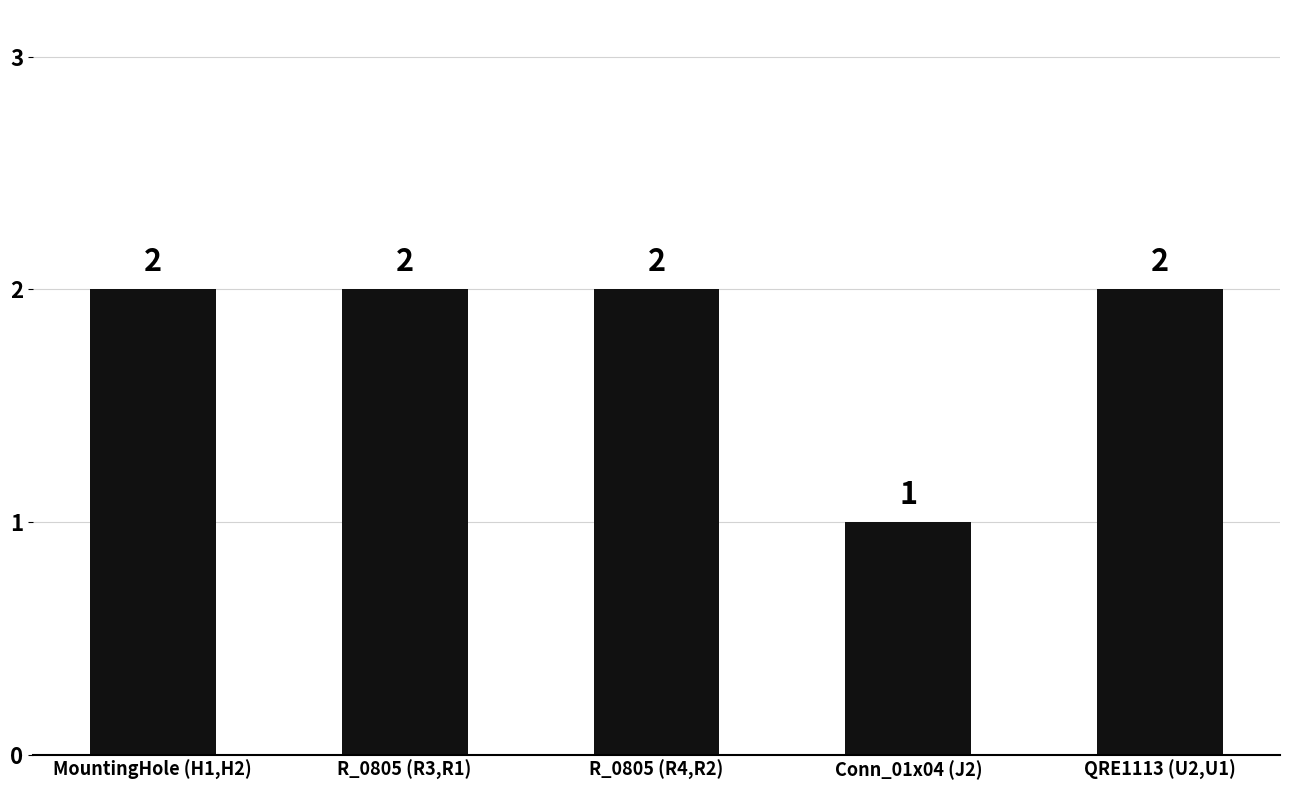

Where is the data nearest to the value 1?

Conn_01x04 (J2)